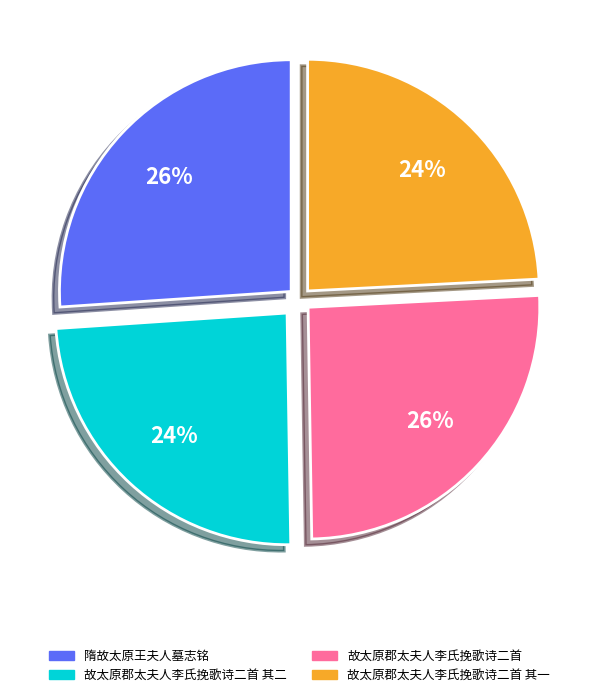

Approximately how many times larger is the value at 故太原郡太夫人李氏挽歌诗二首 其一 compared to 隋故太原王夫人墓志铭?

0.9